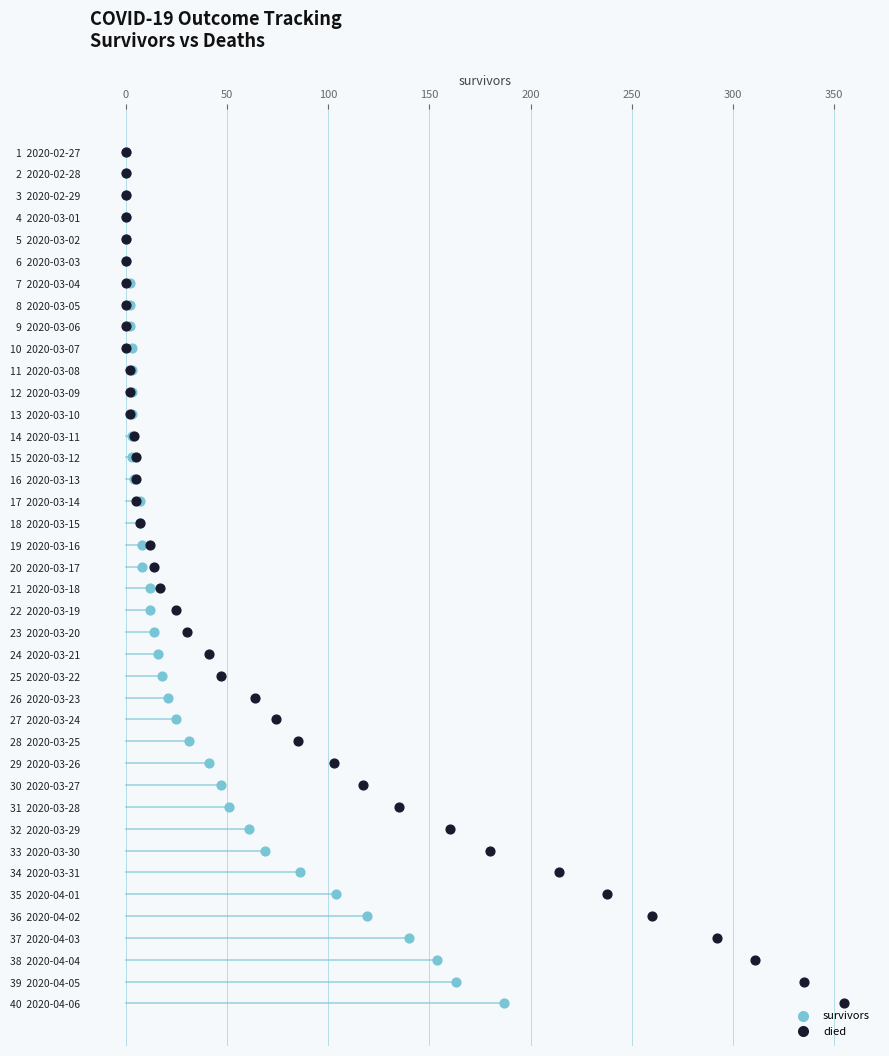

What are all the series names shown in the legend?

survivors, died